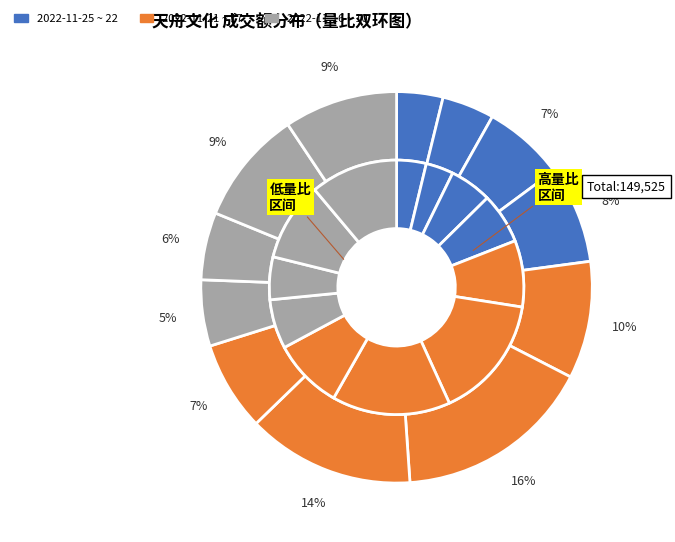

How many slices are in this pie chart?

12